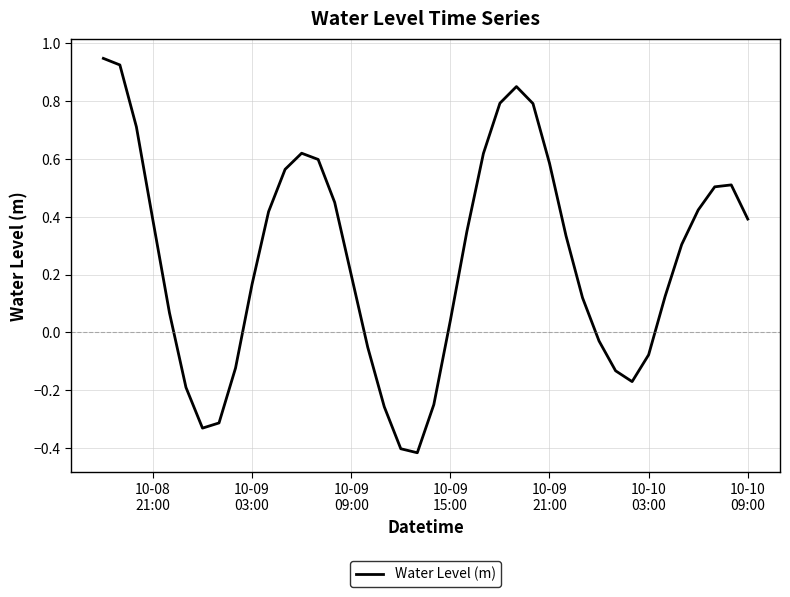

What is the difference between the maximum and second lowest values?

1.4